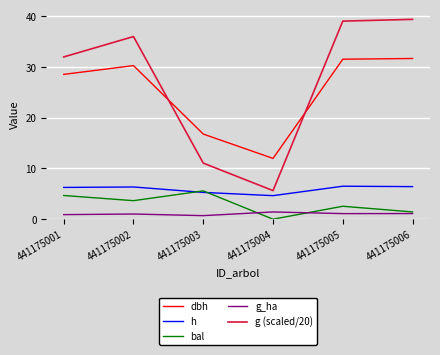

What is the total value across all series at 441175001?

72.3